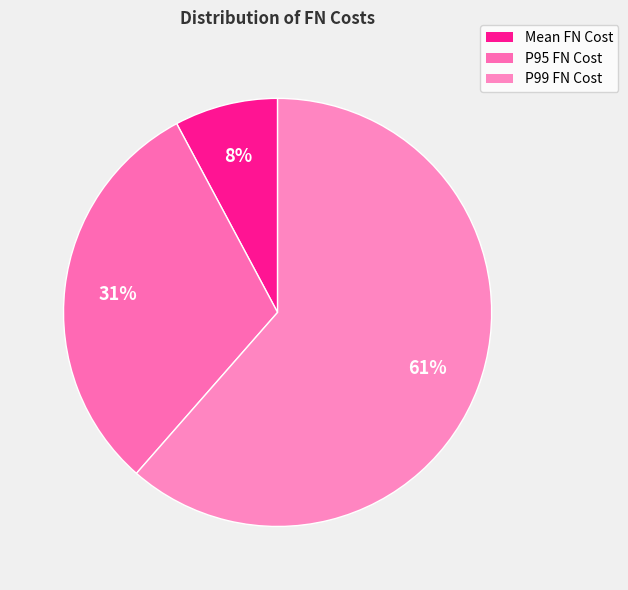

How much of the chart is everything except P95 FN Cost?

69.3%